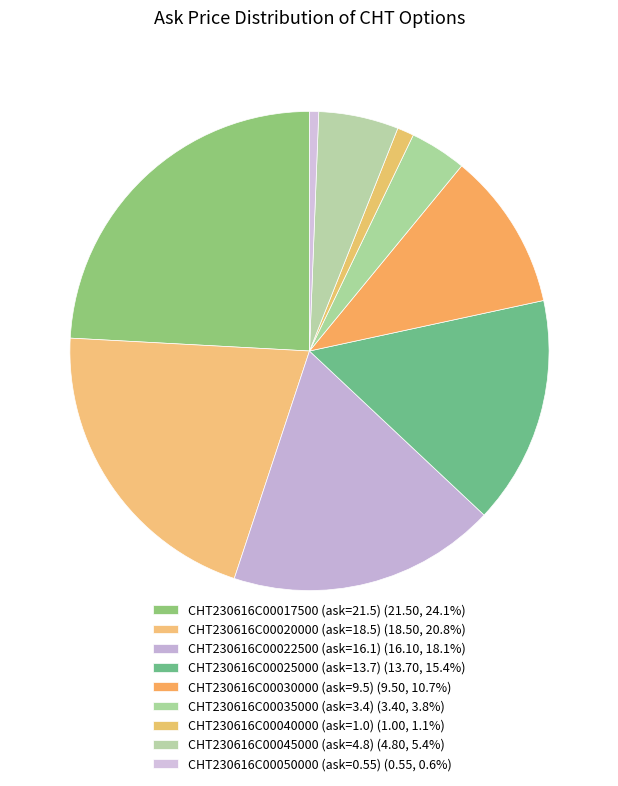

To the nearest percent, what is the average slice percentage?

11%